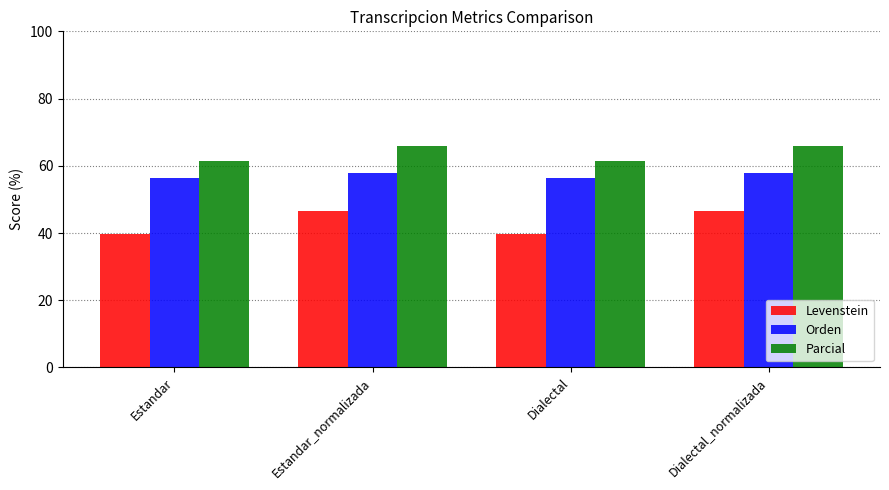

At Estandar, list the series in order from largest to smallest.

Parcial, Orden, Levenstein